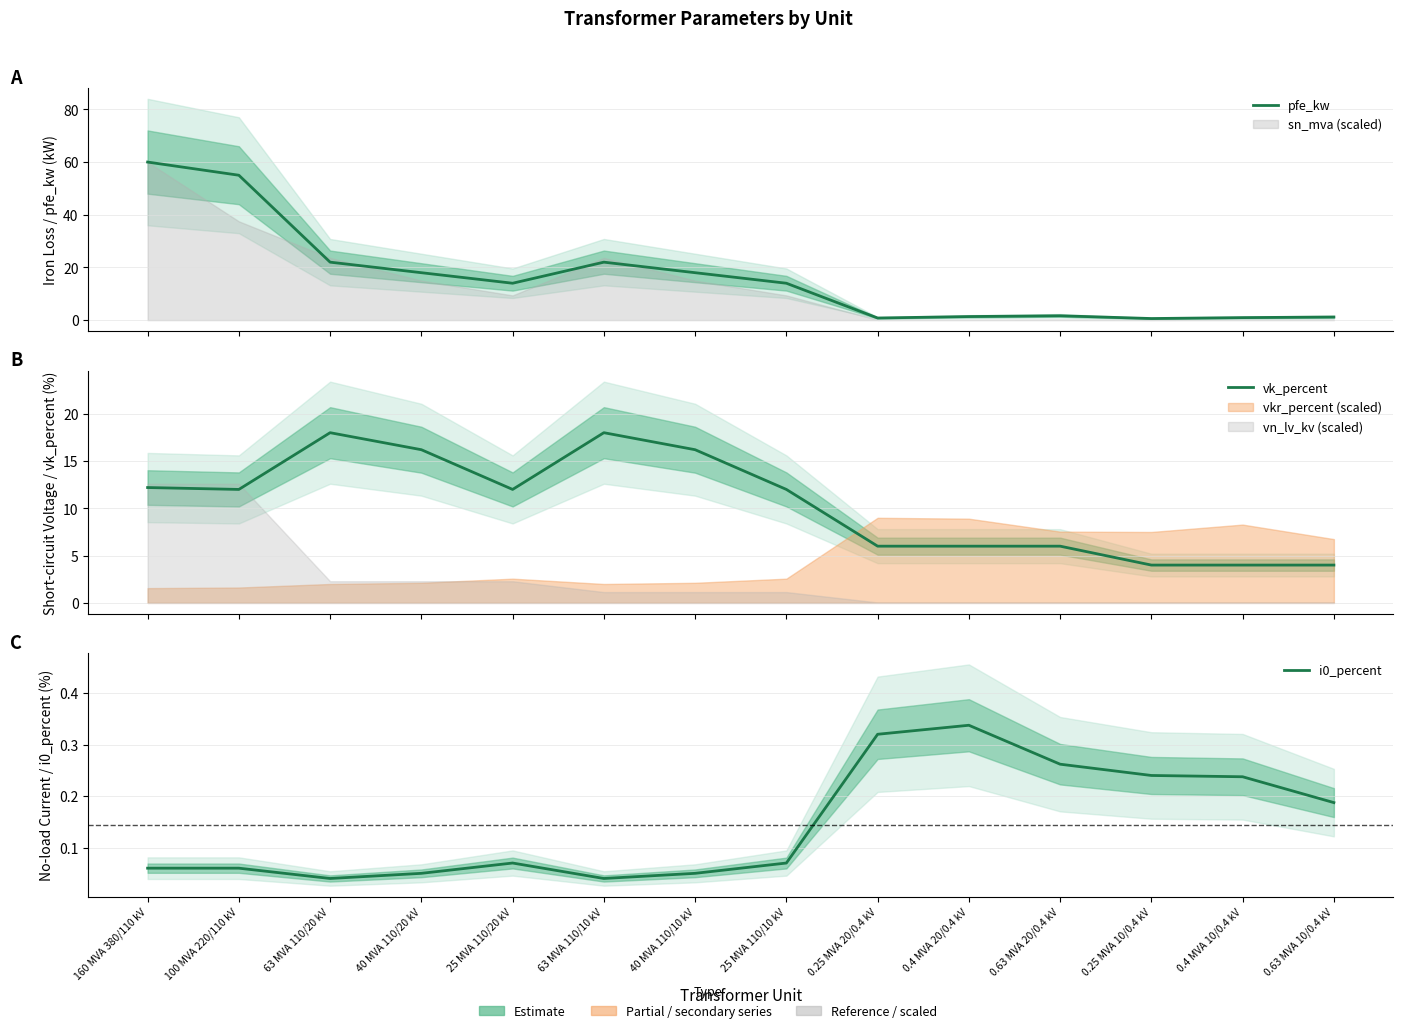

What value does the pfe_kw series have at 25 MVA 110/20 kV?

14.0